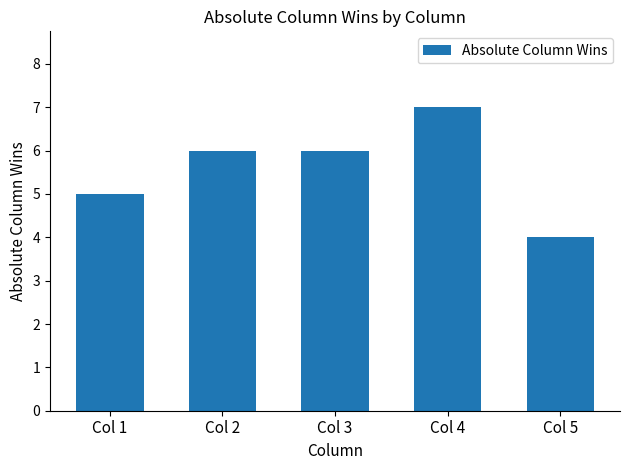

What is the sum of the values at Col 3 and Col 1?

11